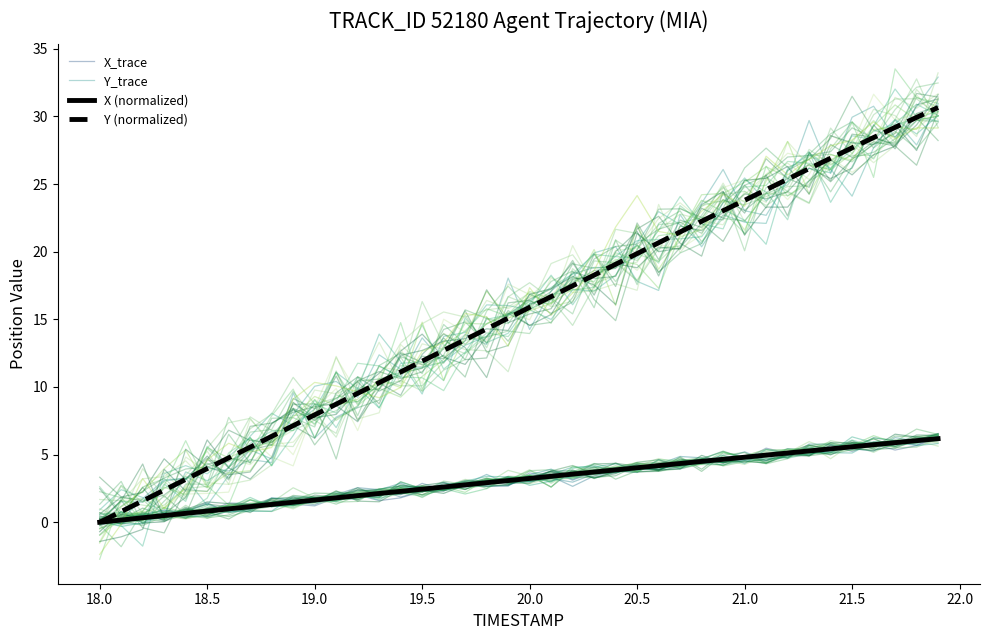

Does the chart display data point markers on the line(s)?

No